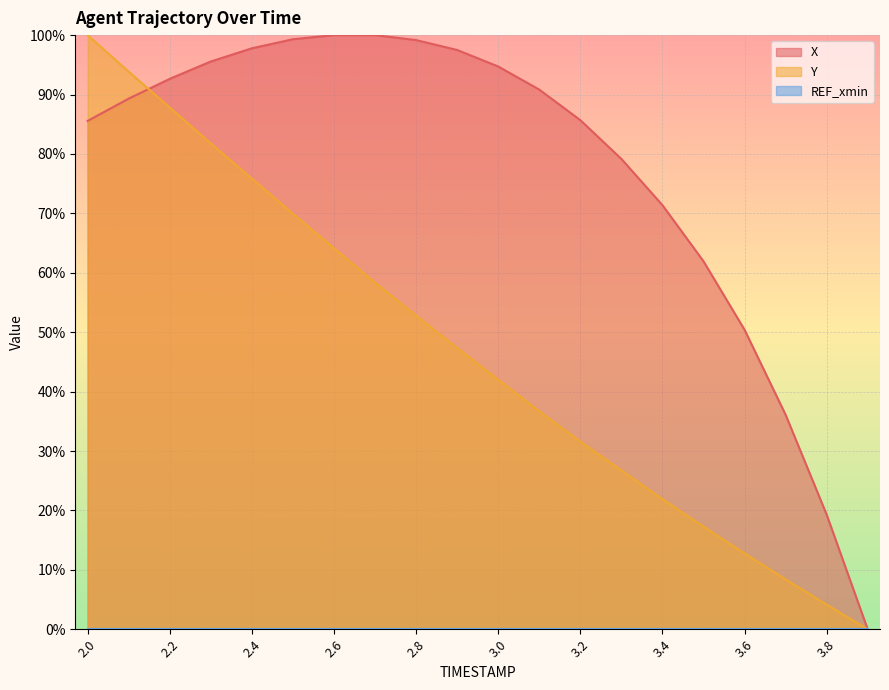

Is the value of X at 3.4 greater than the value of Y at 2.1?

No